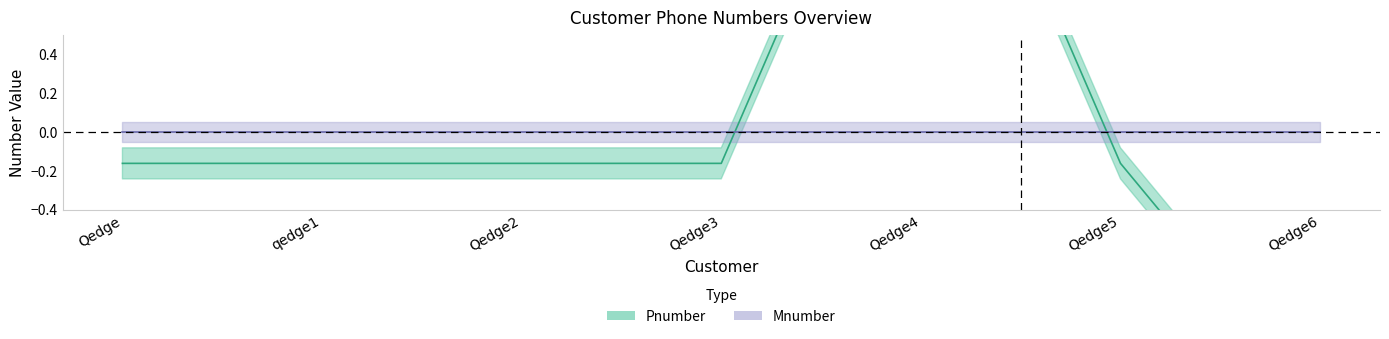

Which category has the lowest value across all series?

Qedge6